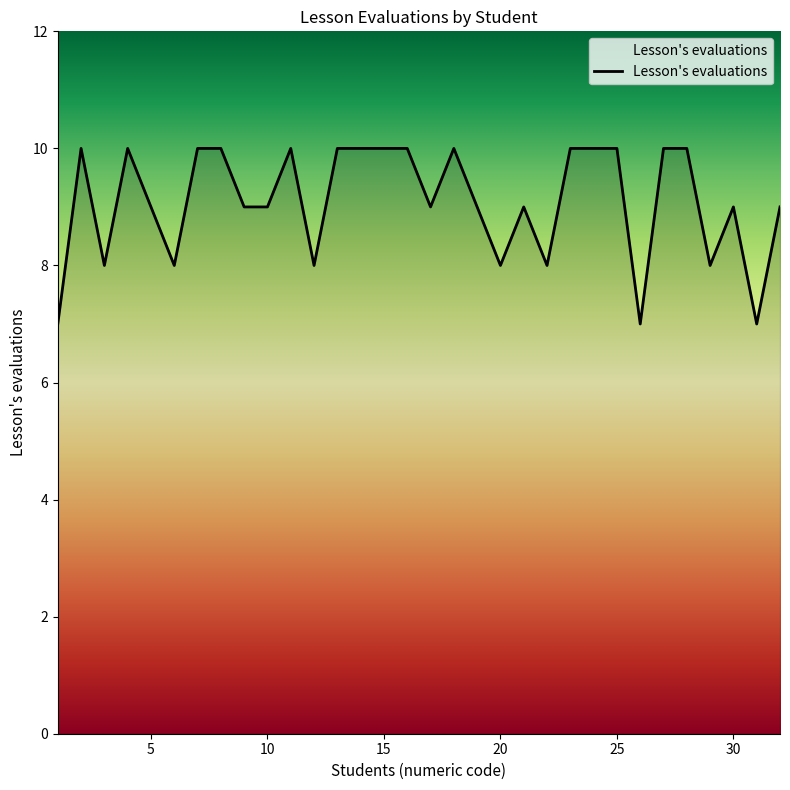

What is the difference between the maximum and second lowest values?

3